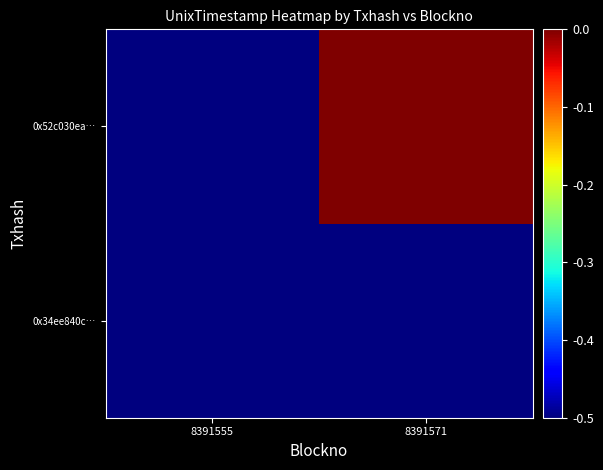

What is the spread (max minus min) of values at 8391571?

0.5